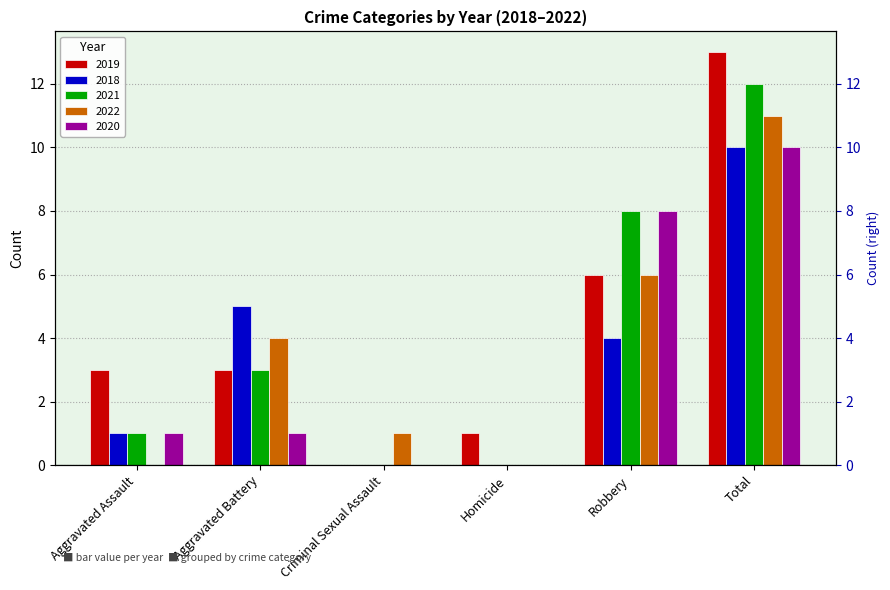

At which category is the sum across all series the highest?

Total